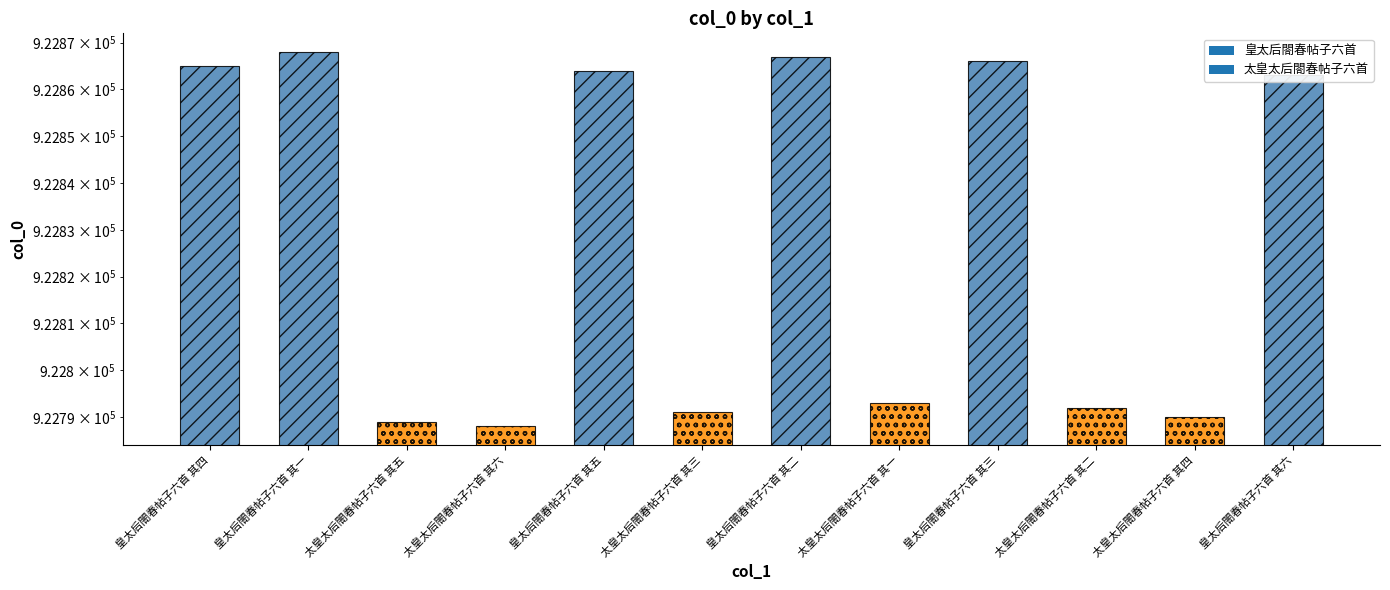

What is the value of the 6th bar from the left?

922791